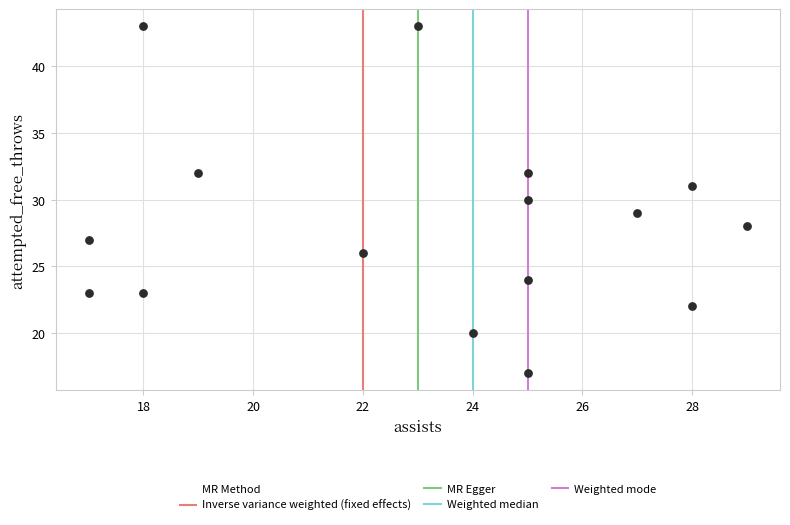

What is the range of Y values (max minus min)?

26